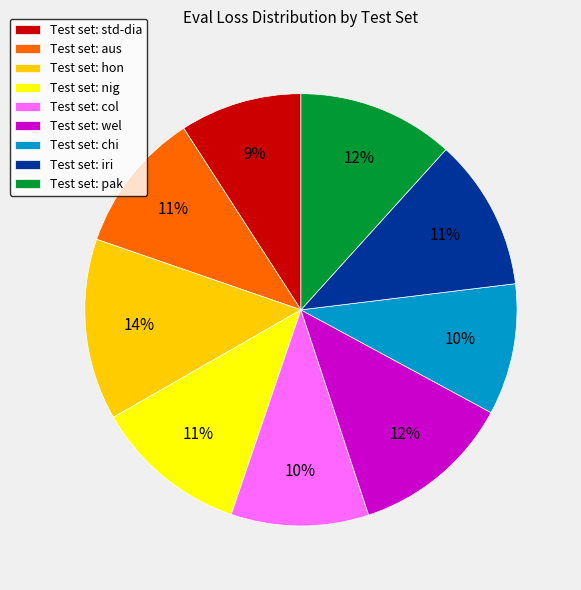

How many slices are in this pie chart?

9